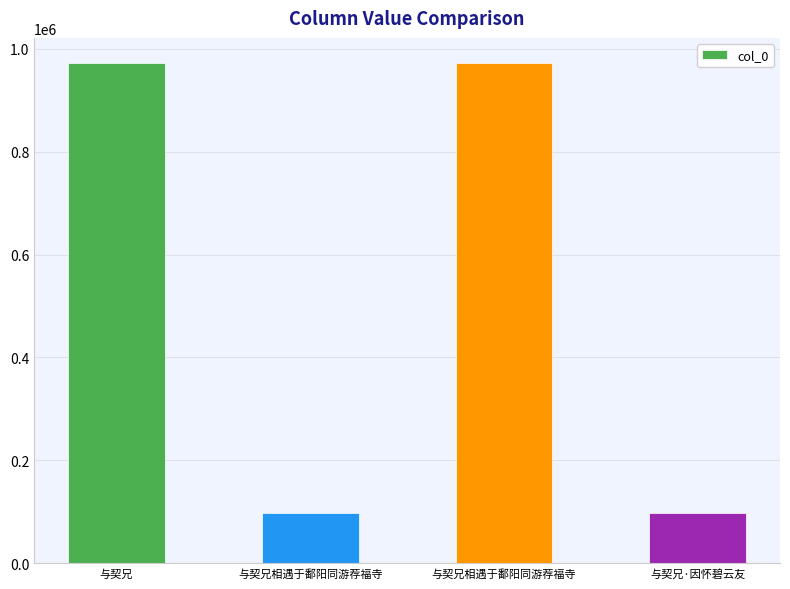

Which has a higher value, 与契兄·因怀碧云友 or 与契兄?

与契兄